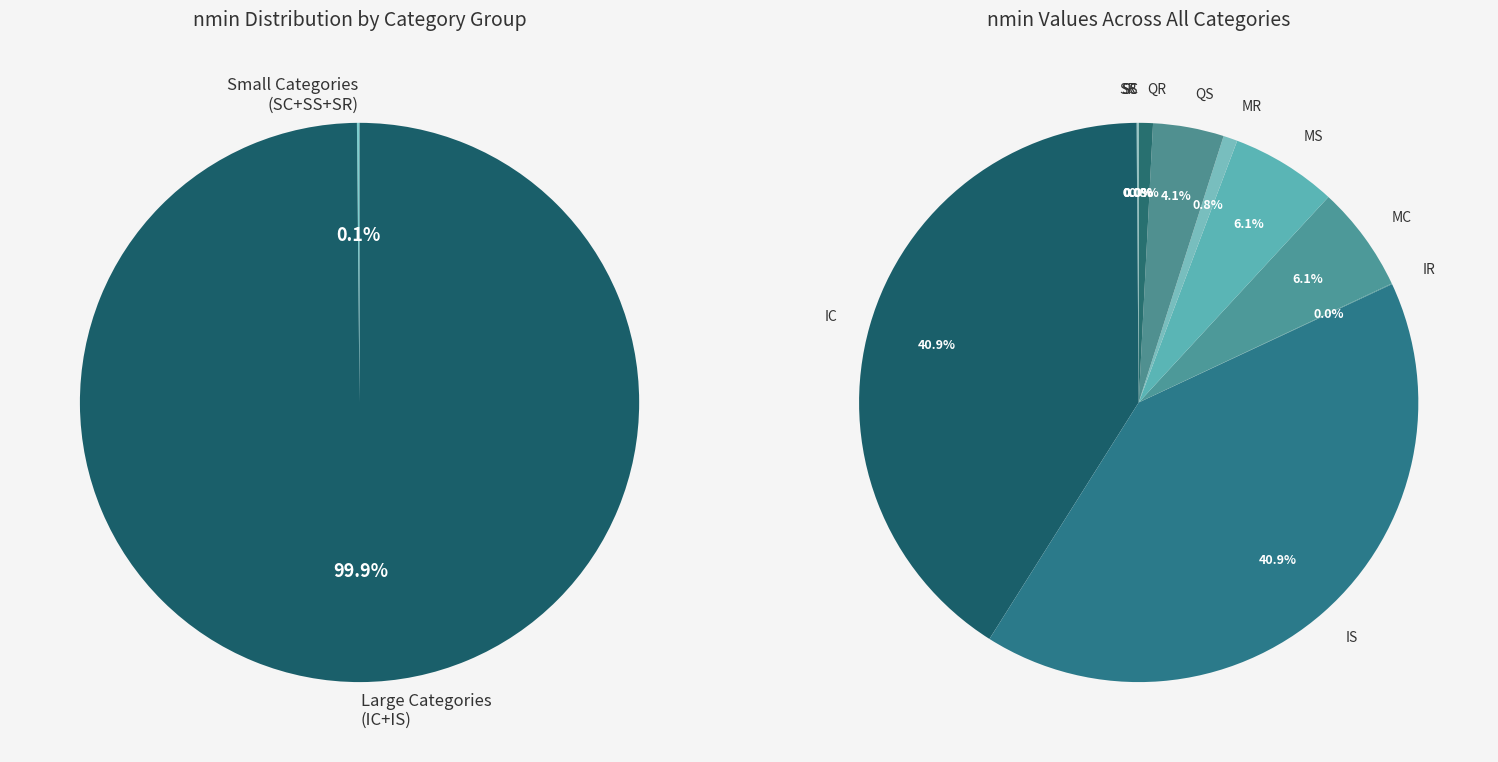

How many slices are in this pie chart?

11